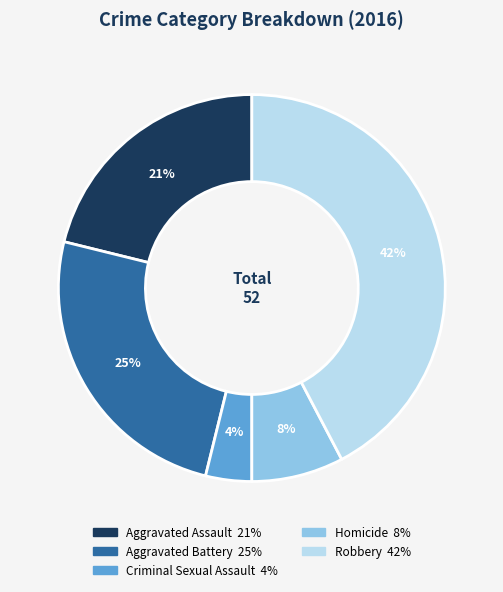

To the nearest percent, what portion does Aggravated Assault represent?

21%